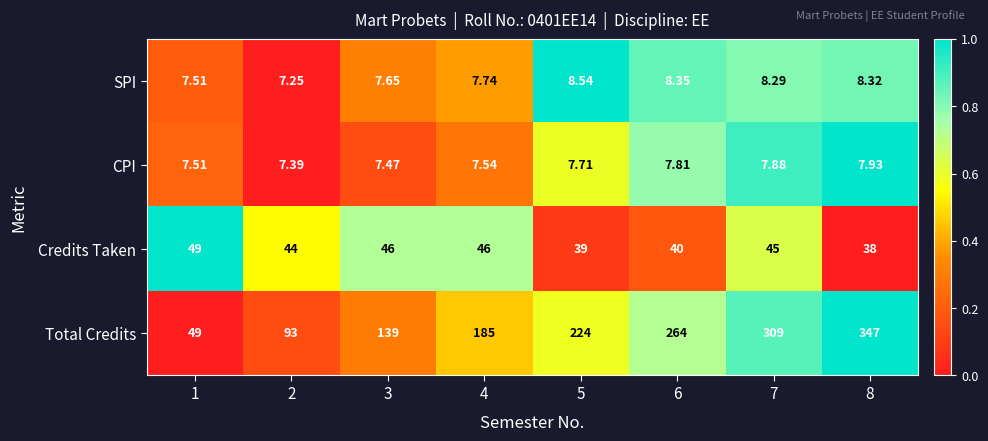

Rank the series at 3 from lowest to highest value.

CPI, SPI, Credits Taken, Total Credits